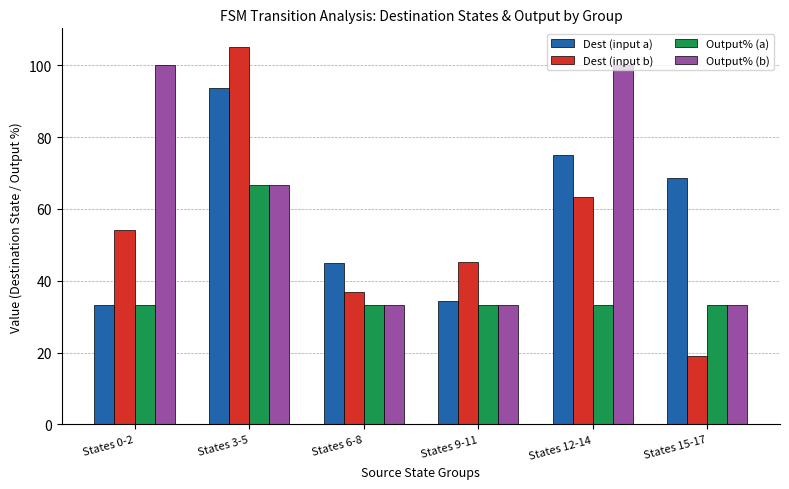

Rank the series by their maximum value, from highest to lowest.

Dest (input b), Output% (b), Dest (input a), Output% (a)